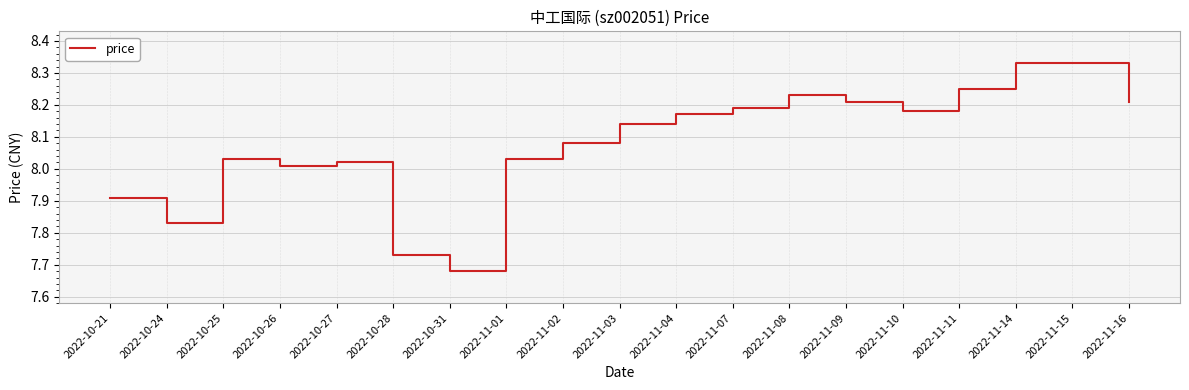

What is the difference between the second highest and second lowest values?

0.6